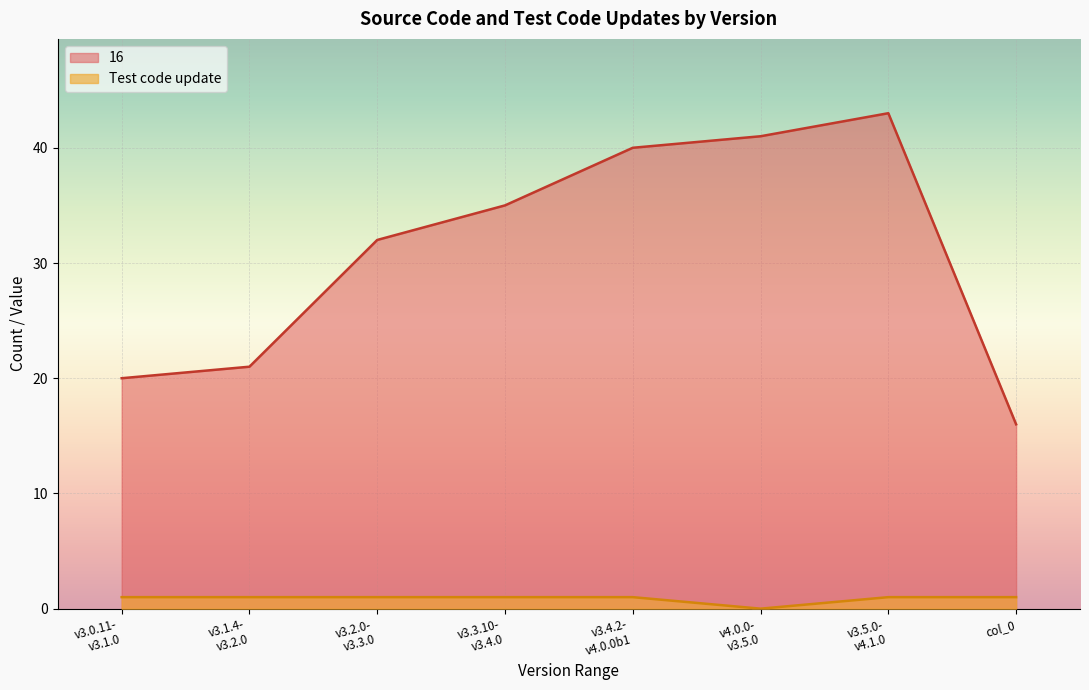

True or false: 16 and Test code update cross at least once.

False